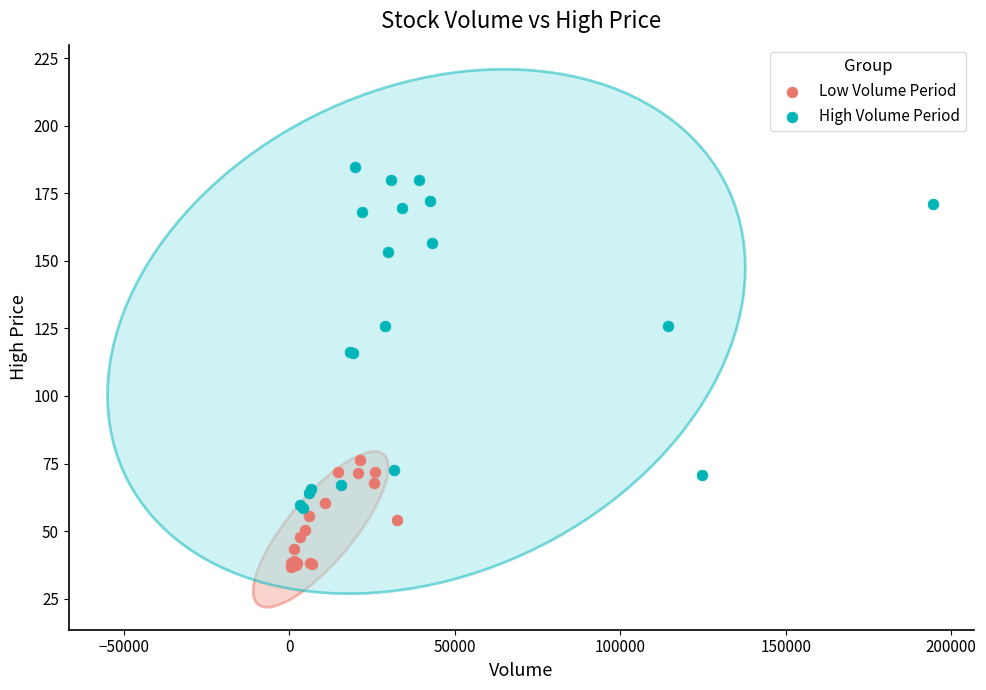

Which series has the widest spread of Y values?

High Volume Period